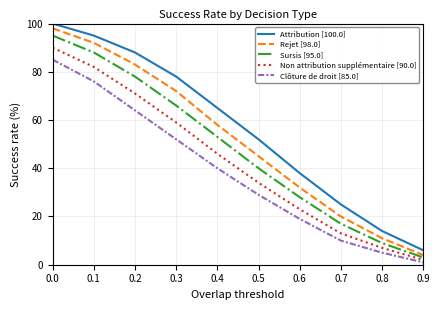

Rank the series by their maximum value, from highest to lowest.

Attribution [100.0], Rejet [98.0], Sursis [95.0], Non attribution supplémentaire [90.0], Clôture de droit [85.0]